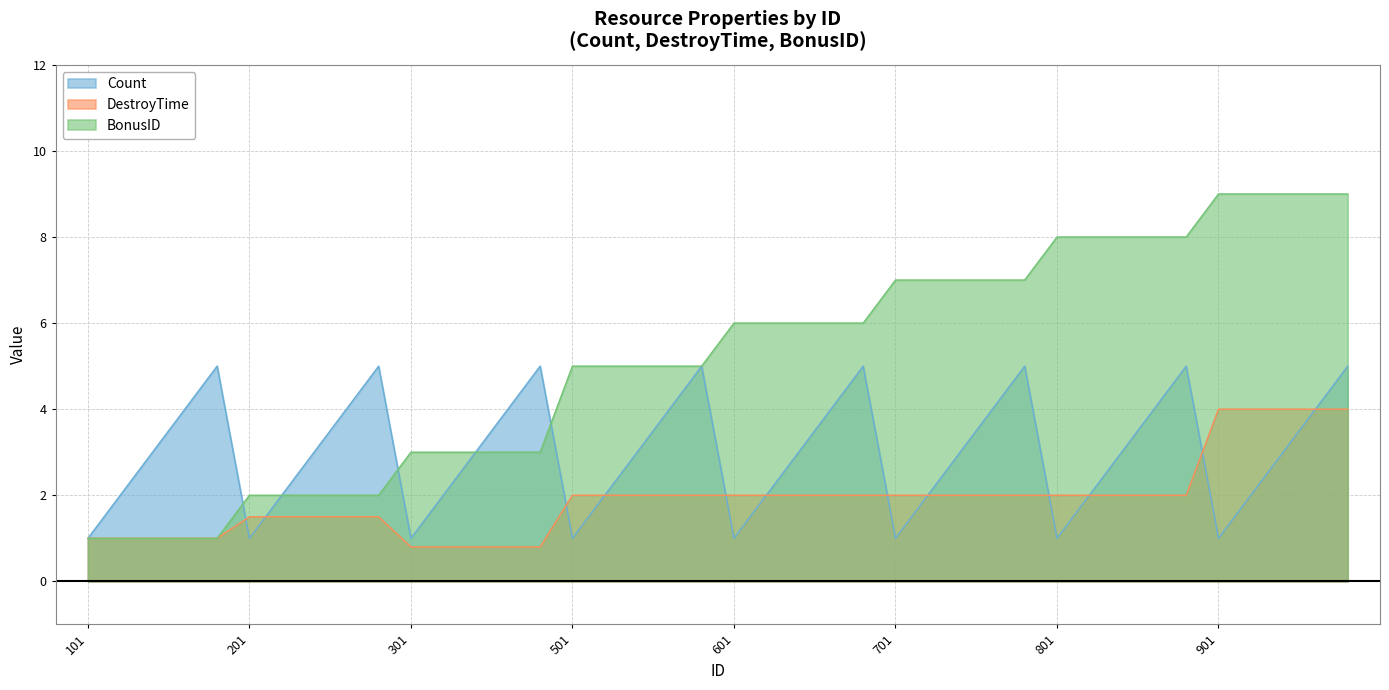

Does the chart have visible grid lines?

Yes